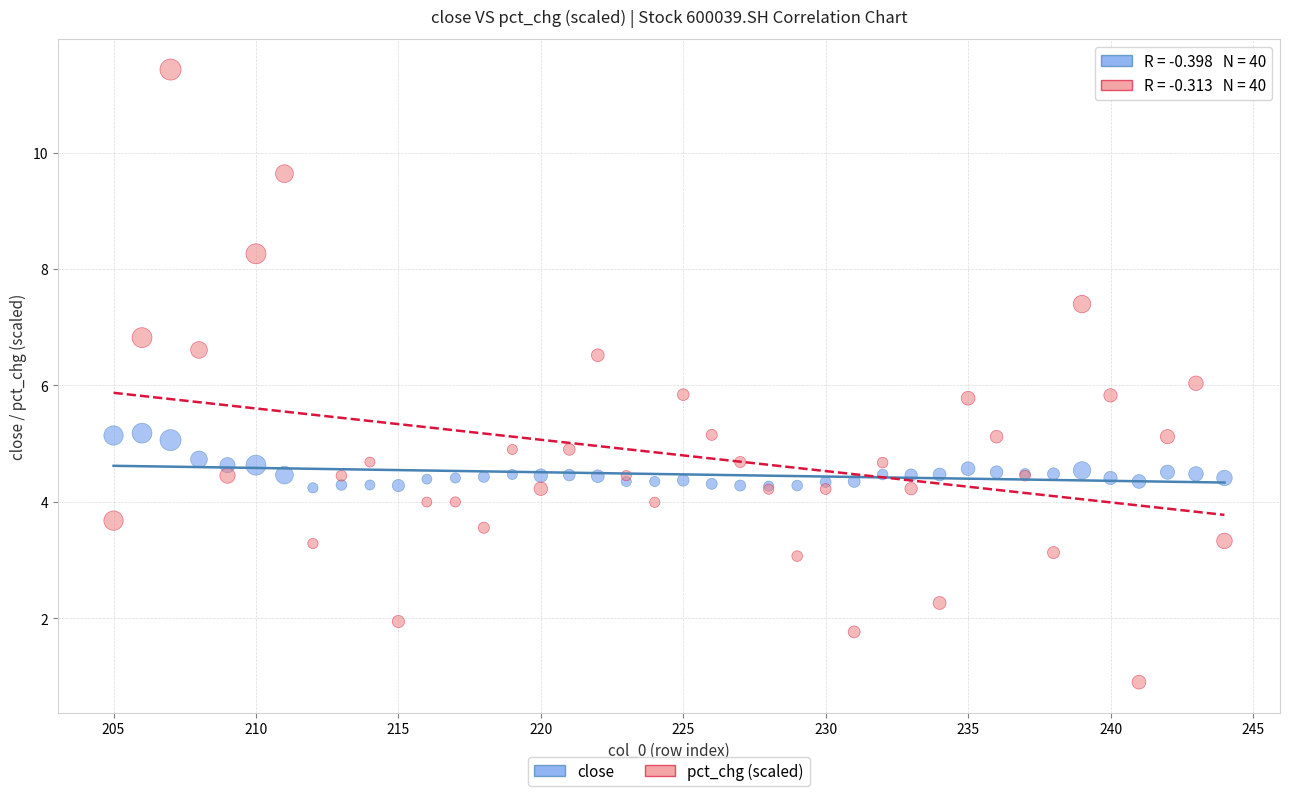

What are all the series names shown in the legend?

close, pct_chg (scaled)